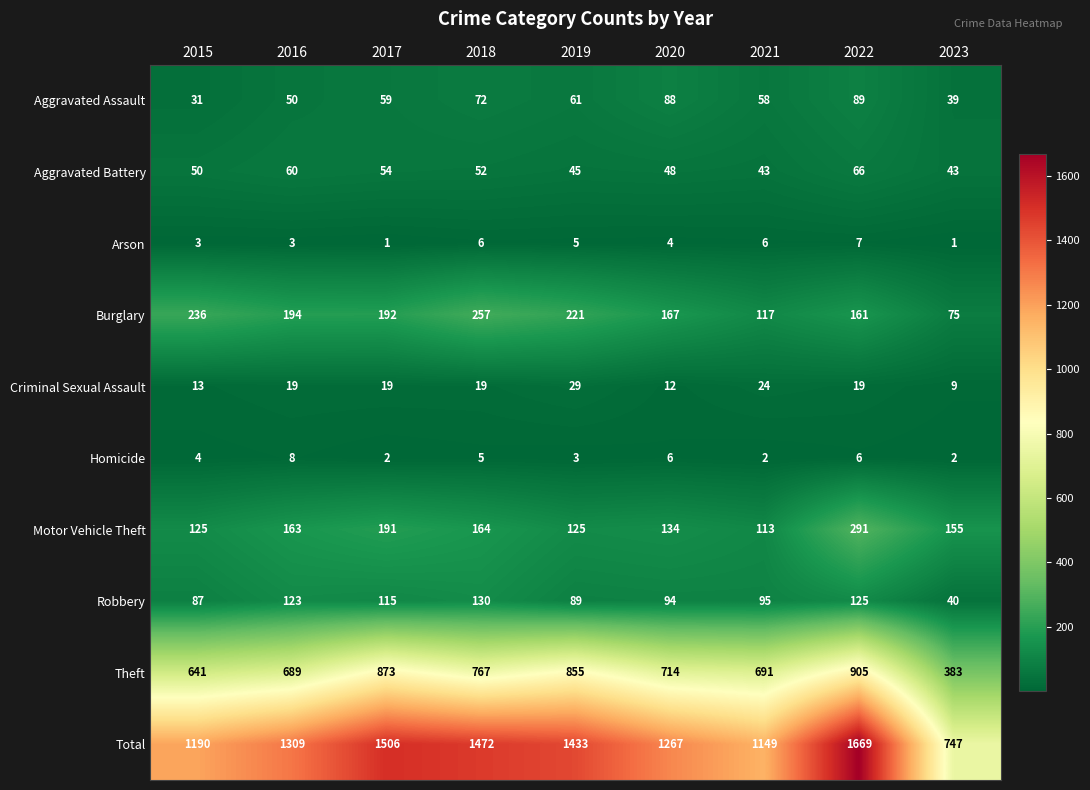

What is the difference between the maximum and minimum values in the Burglary series?

182